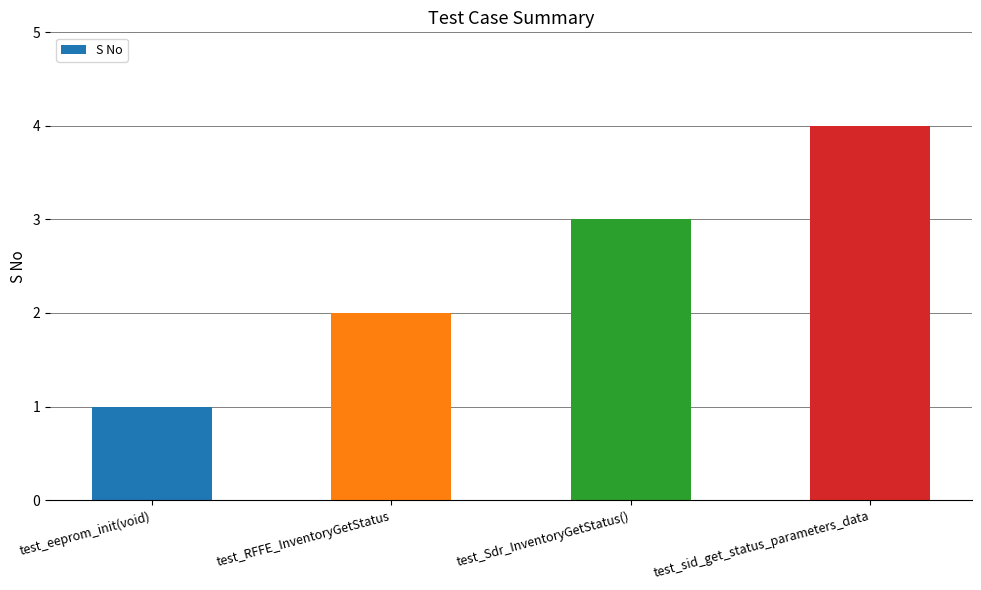

At which label is the value closest to 2?

test_RFFE_InventoryGetStatus